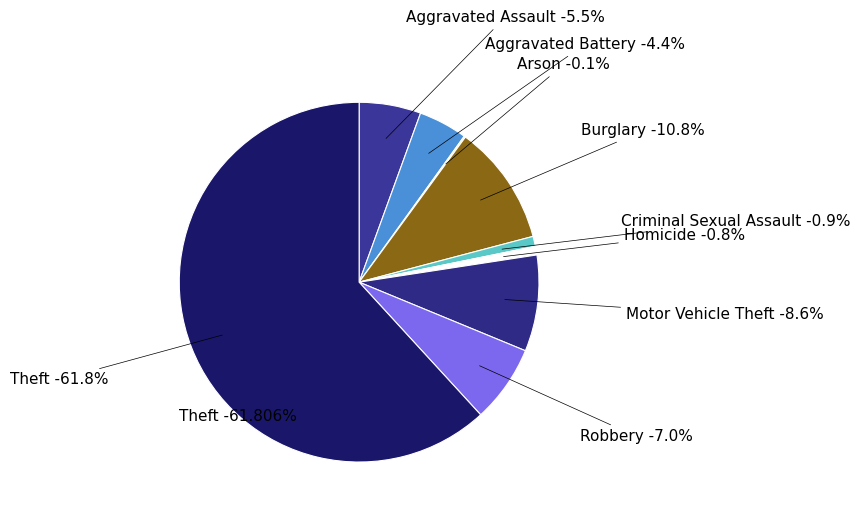

What is the total percentage of Robbery and Aggravated Assault?

12.5%